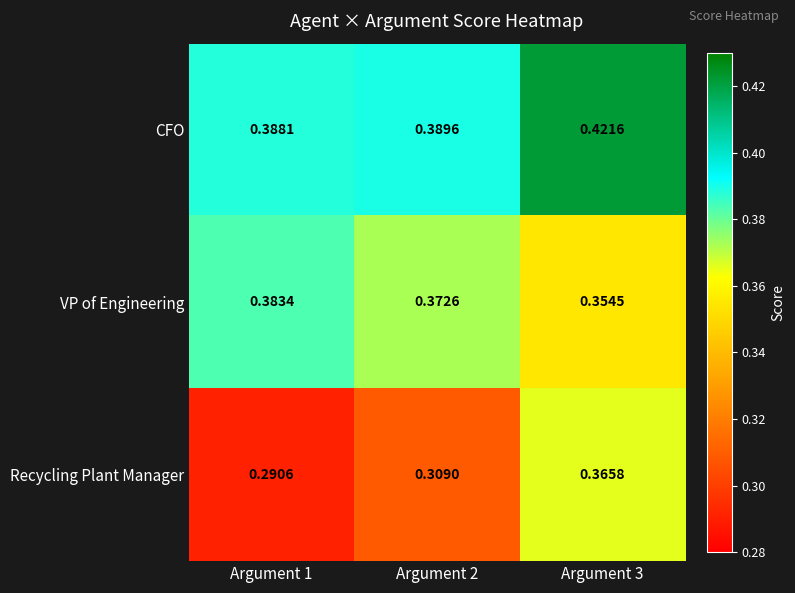

Is the value of VP of Engineering at Argument 3 greater than the value of CFO at Argument 3?

No